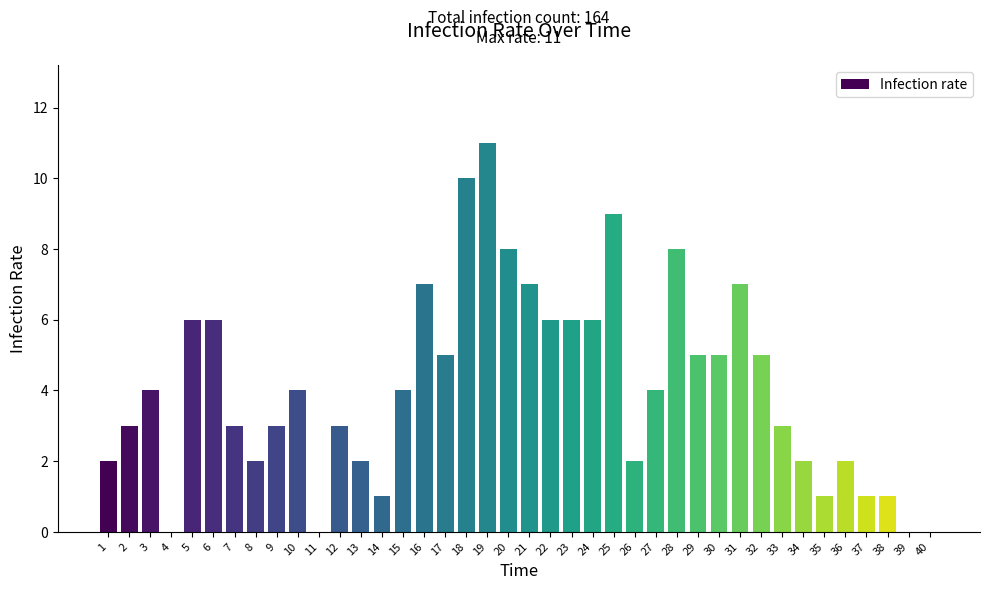

The chart shows a value of 12 at 20. True or false?

False